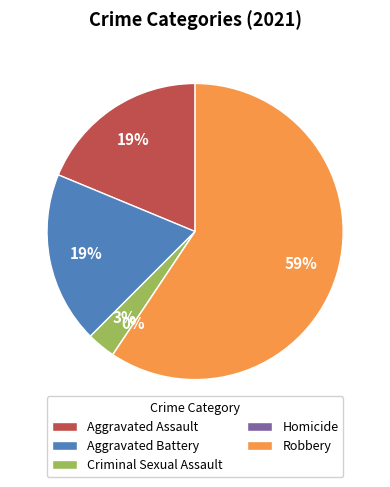

Rank the categories by value from highest to lowest.

Robbery, Aggravated Assault, Aggravated Battery, Criminal Sexual Assault, Homicide